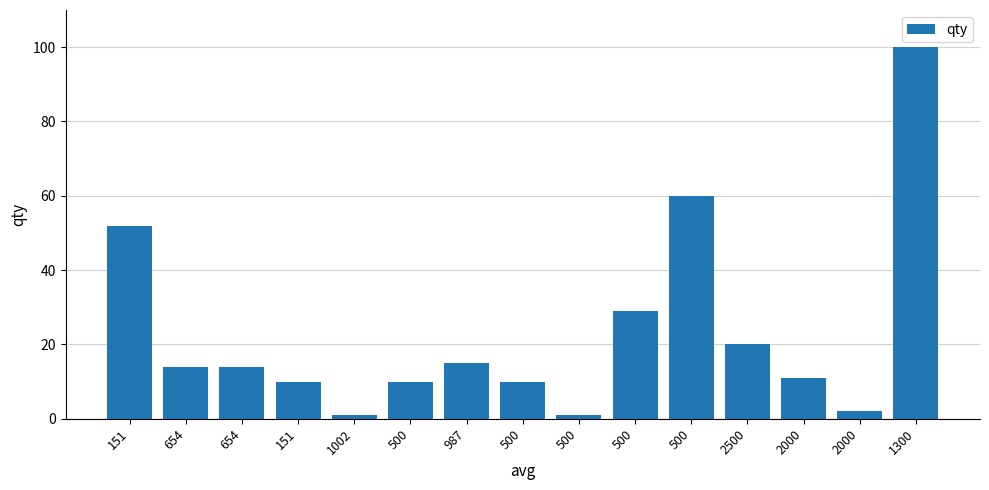

How many data points are less than 14?

7